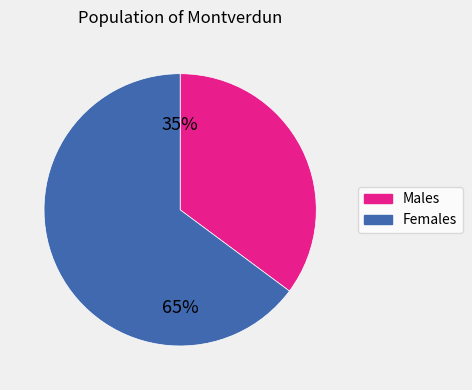

Is there a majority slice in this chart?

Yes